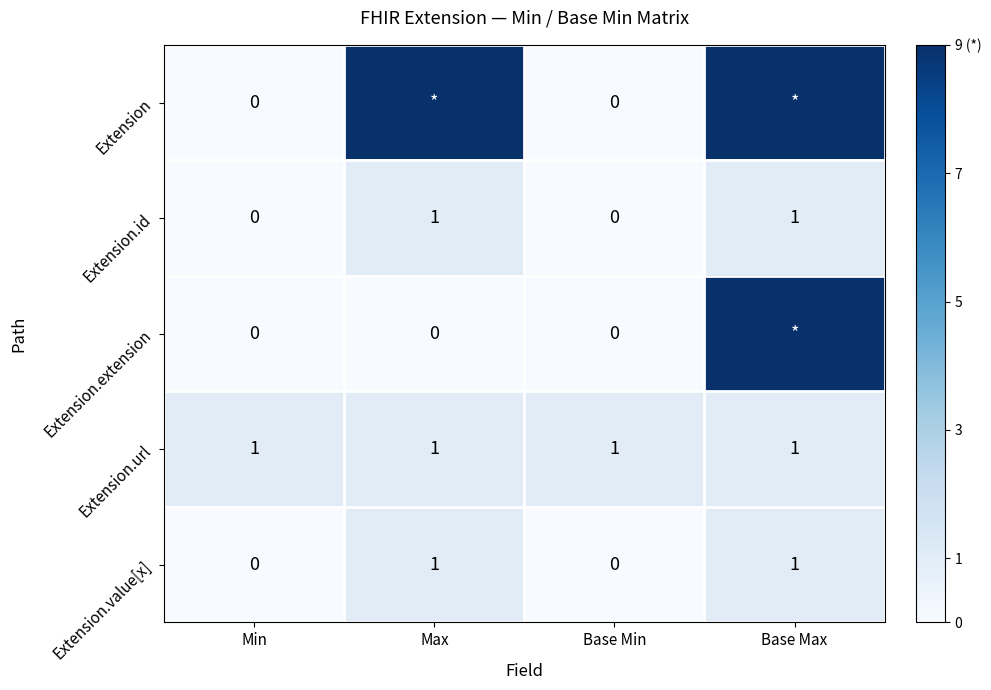

The value of Extension.url at Max is 1. True or false?

True